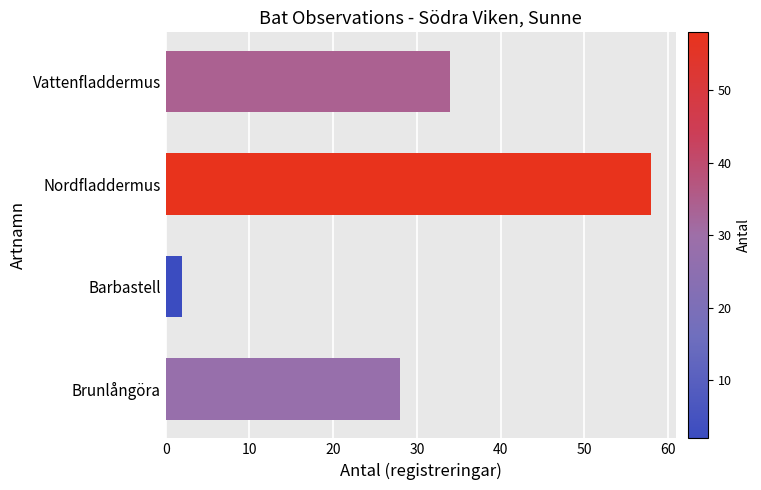

Which label corresponds to the largest value in the chart?

Nordfladdermus